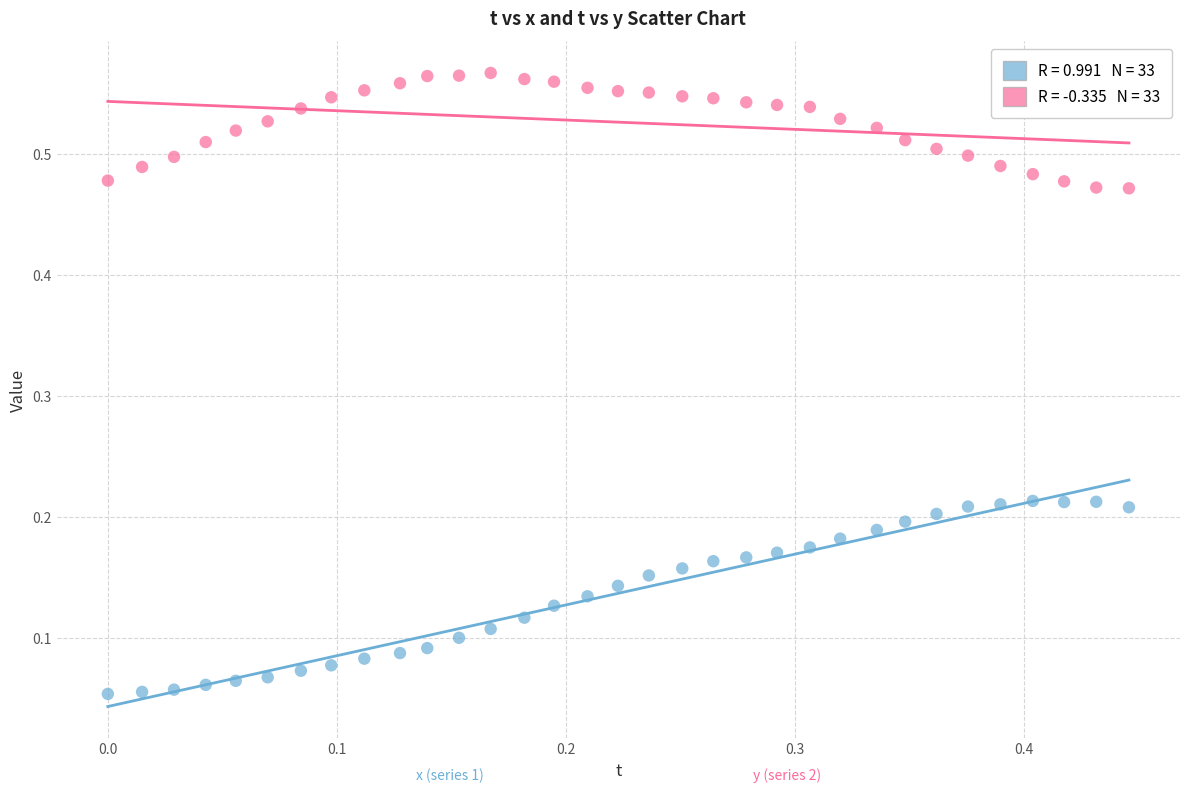

How many data points are displayed?

66